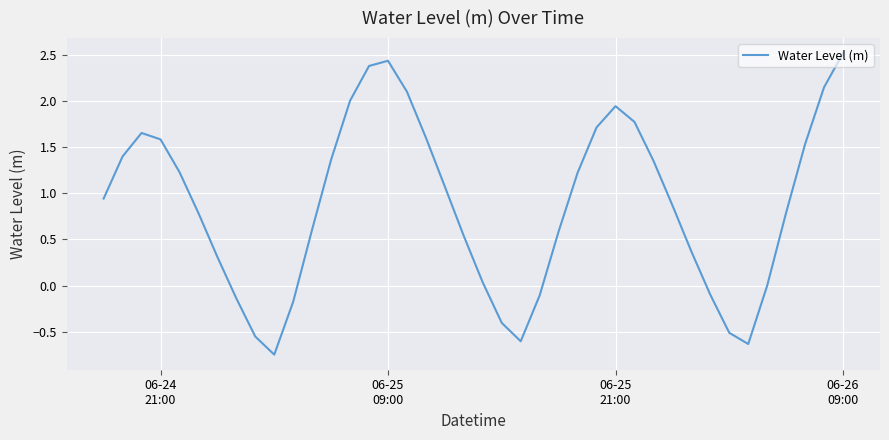

What is the greatest value displayed?

2.5